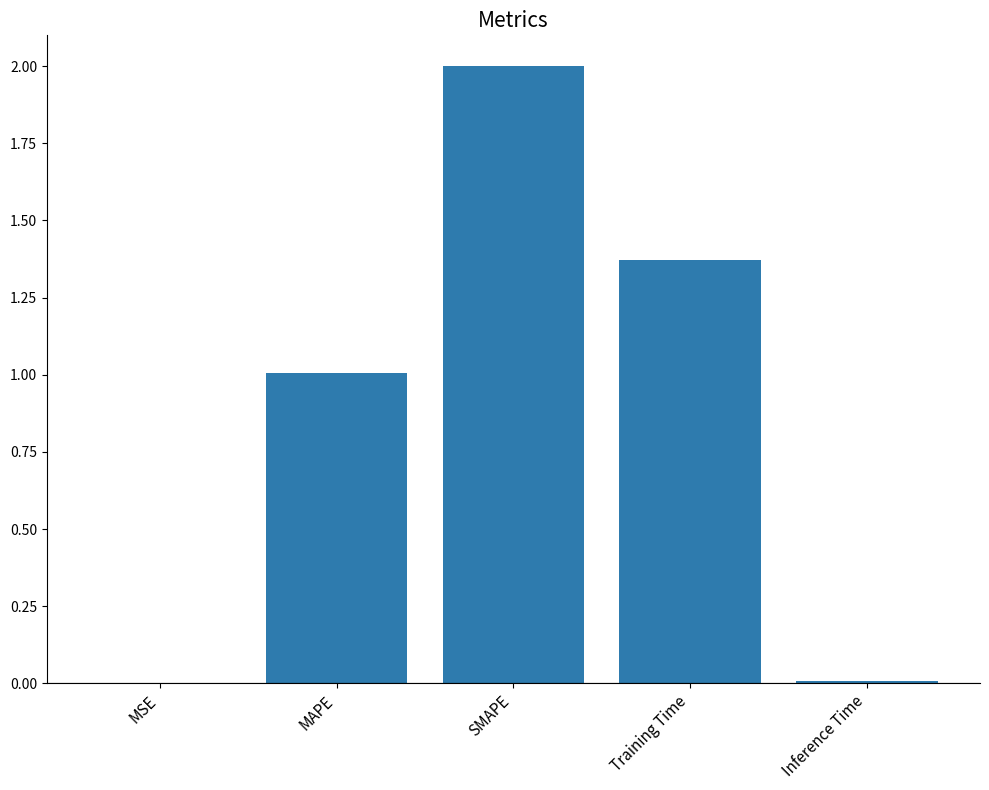

The chart shows a value of 0.0 at Inference Time. True or false?

True